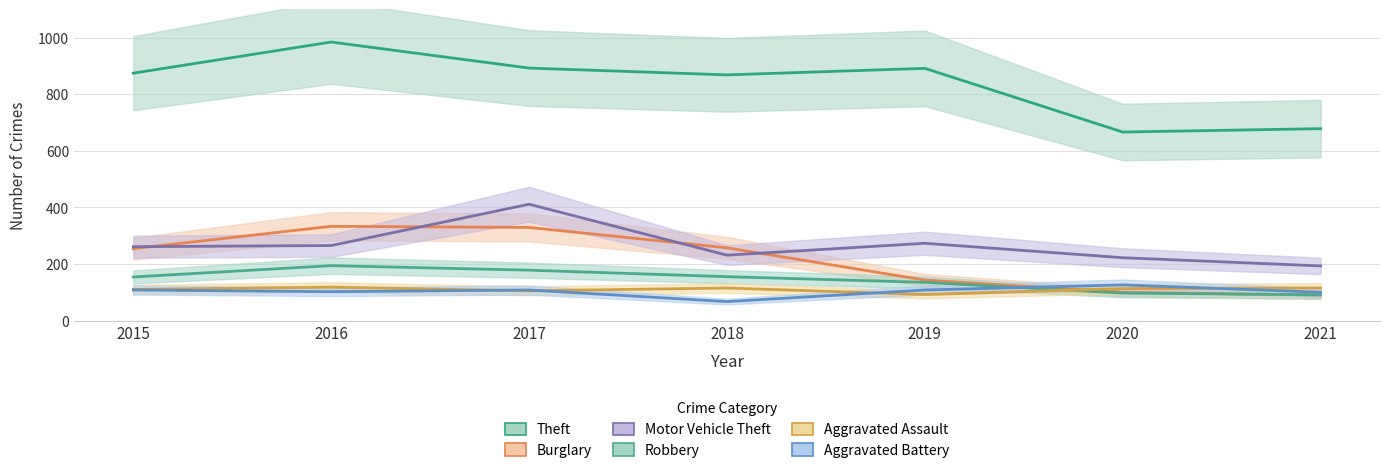

What is the value of the Robbery point at the 4th from the left?

155